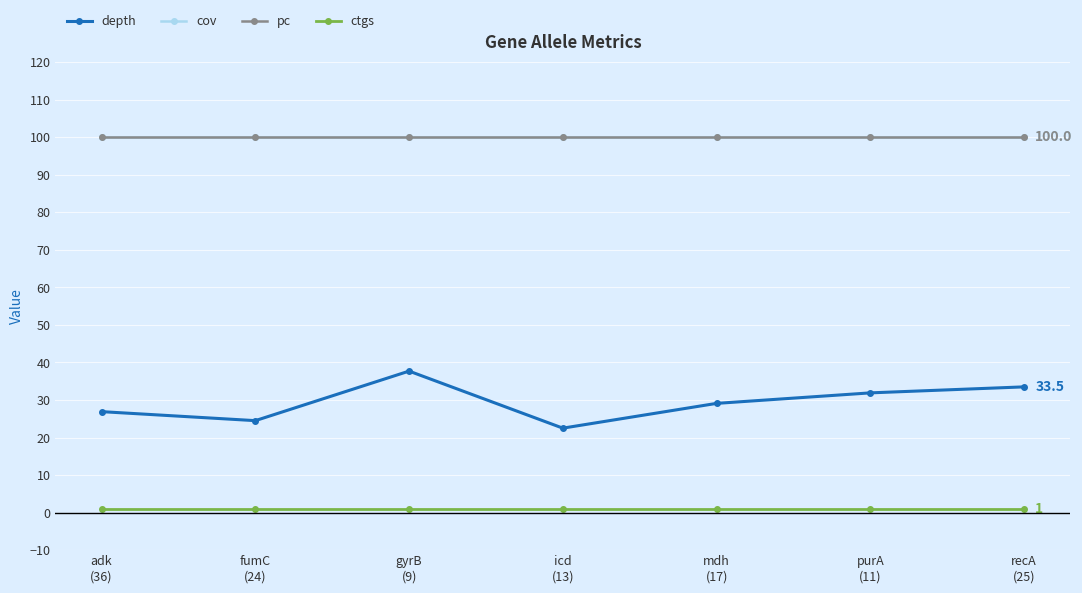

Is it true that ctgs equals 0.2 at purA
(11)?

False